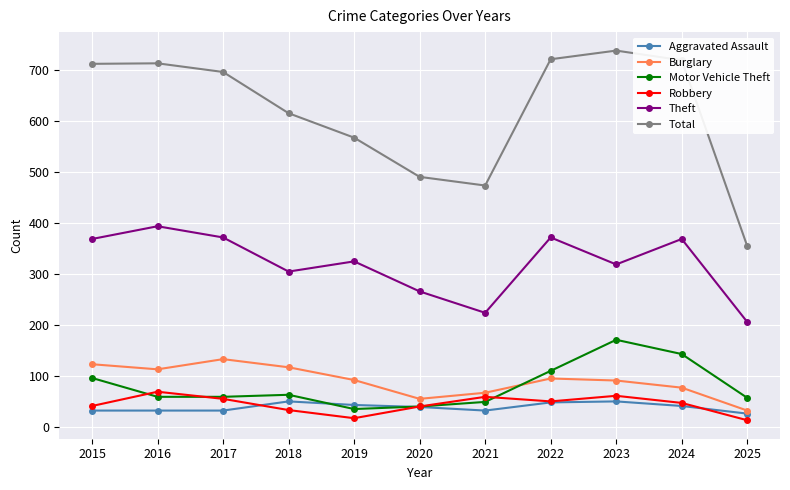

What is the average value of the Theft series?

320